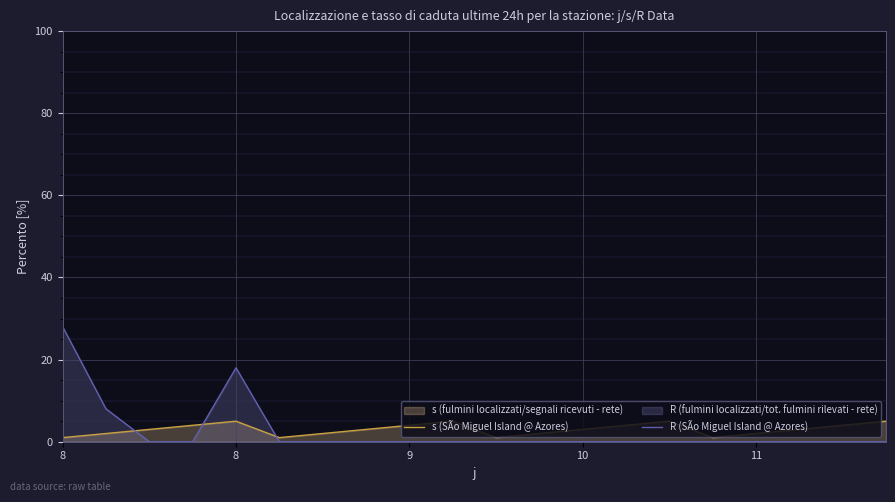

What is the sum of all s (SÃo Miguel Island @ Azores) values?

60